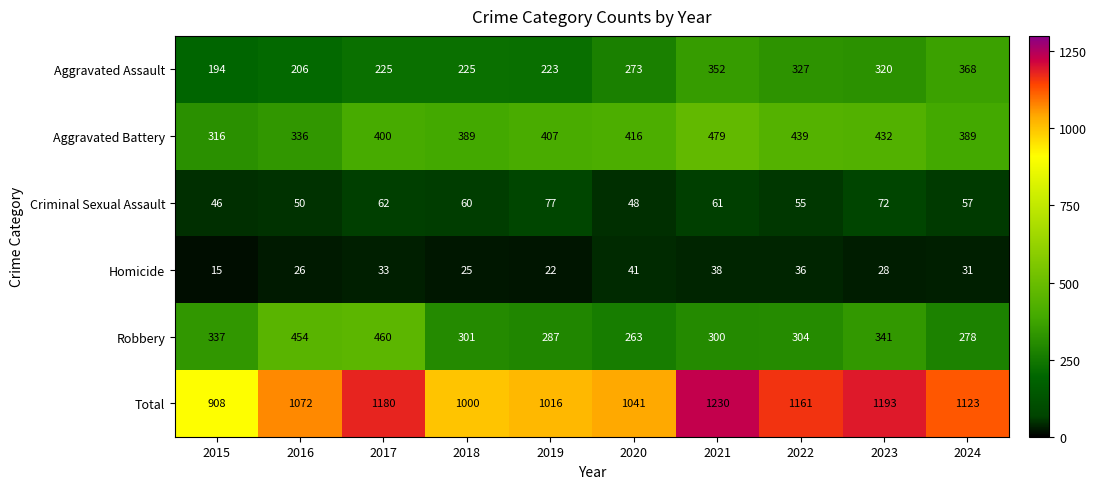

At which label is Robbery closest to 361?

2023